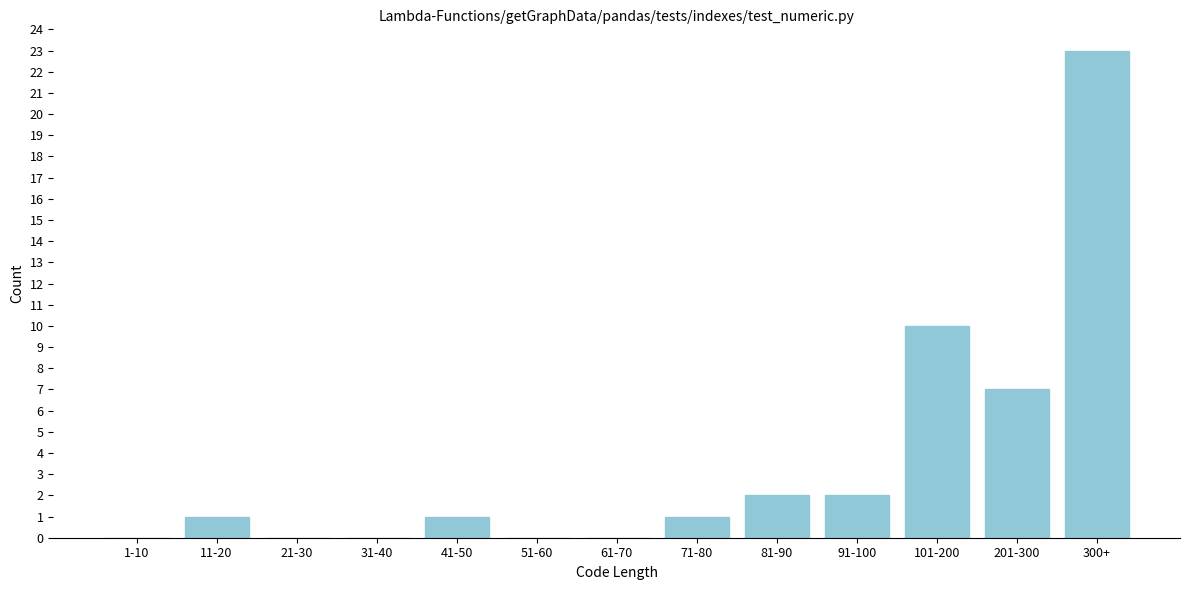

Reading left to right, list all the values displayed in this chart.

1-10=0	11-20=1	21-30=0	31-40=0	41-50=1	51-60=0	61-70=0	71-80=1	81-90=2	91-100=2	101-200=10	201-300=7	300+=23